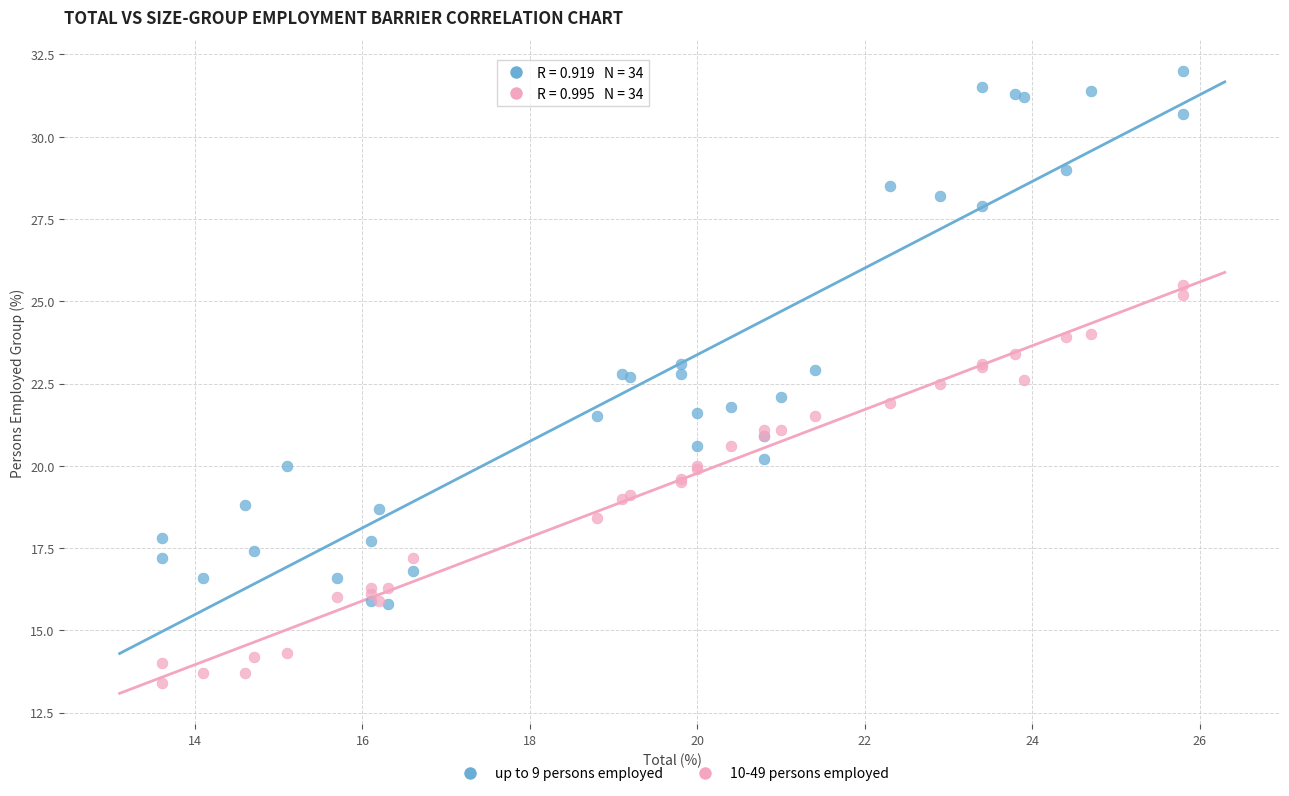

What are all the series names shown in the legend?

up to 9 persons employed, 10-49 persons employed